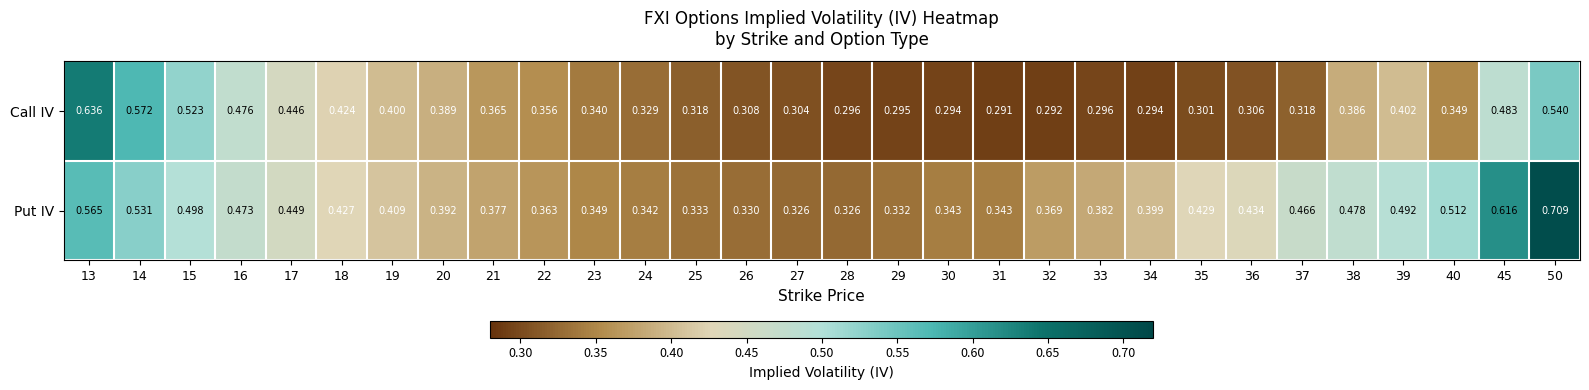

Which series has the largest total across all categories?

Put IV